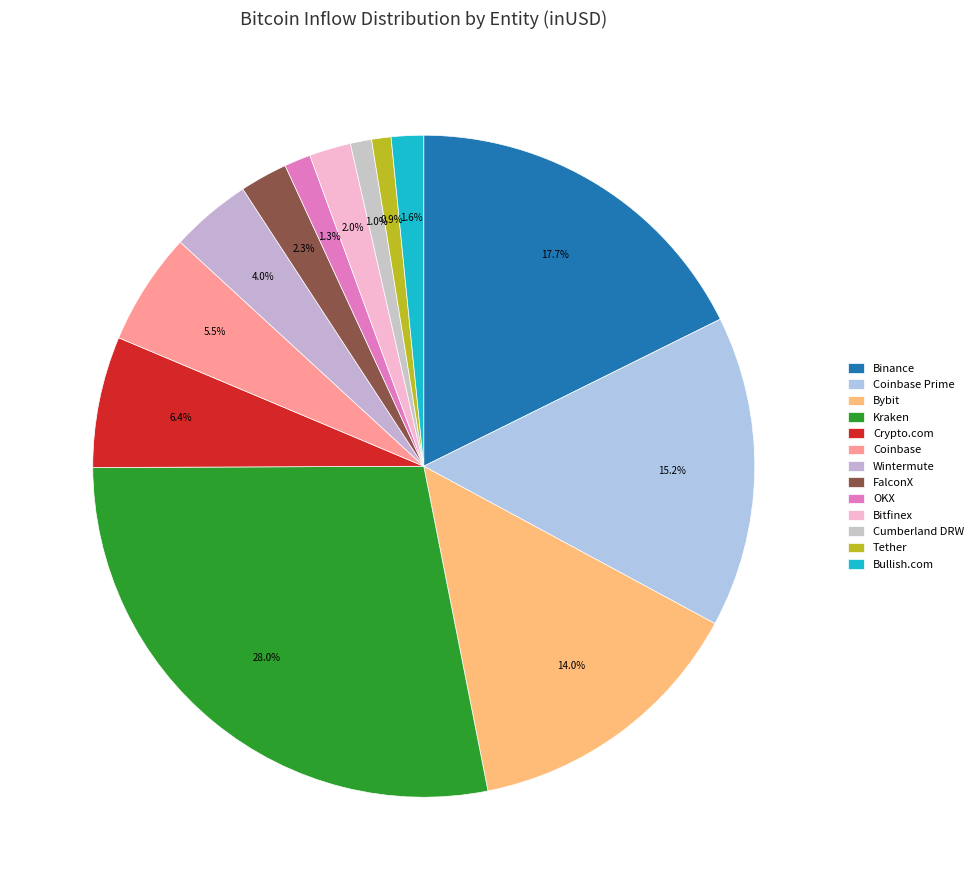

Is there any slice that represents more than half of the pie?

No